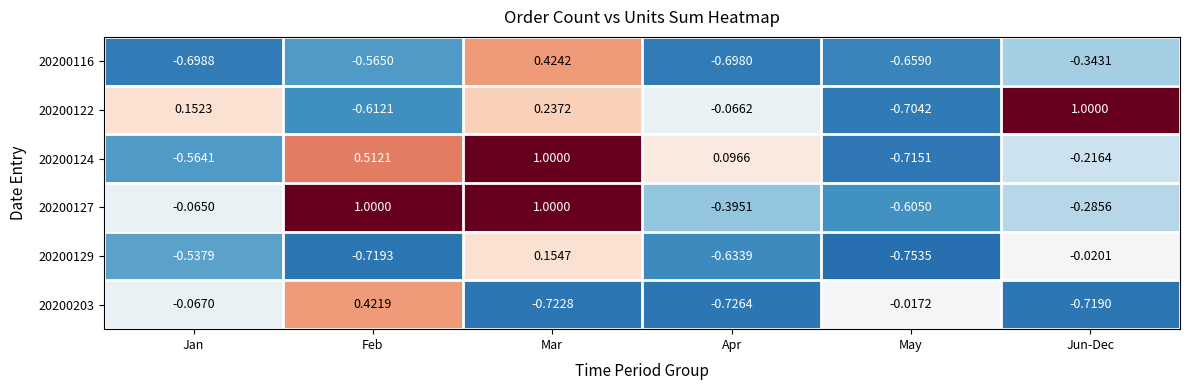

At which label does 20200129 reach its minimum?

May